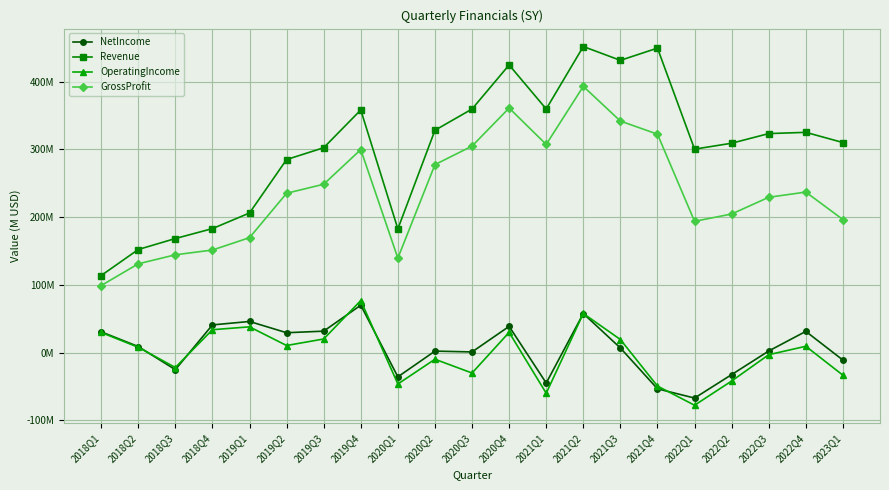

Does the chart have visible grid lines?

Yes